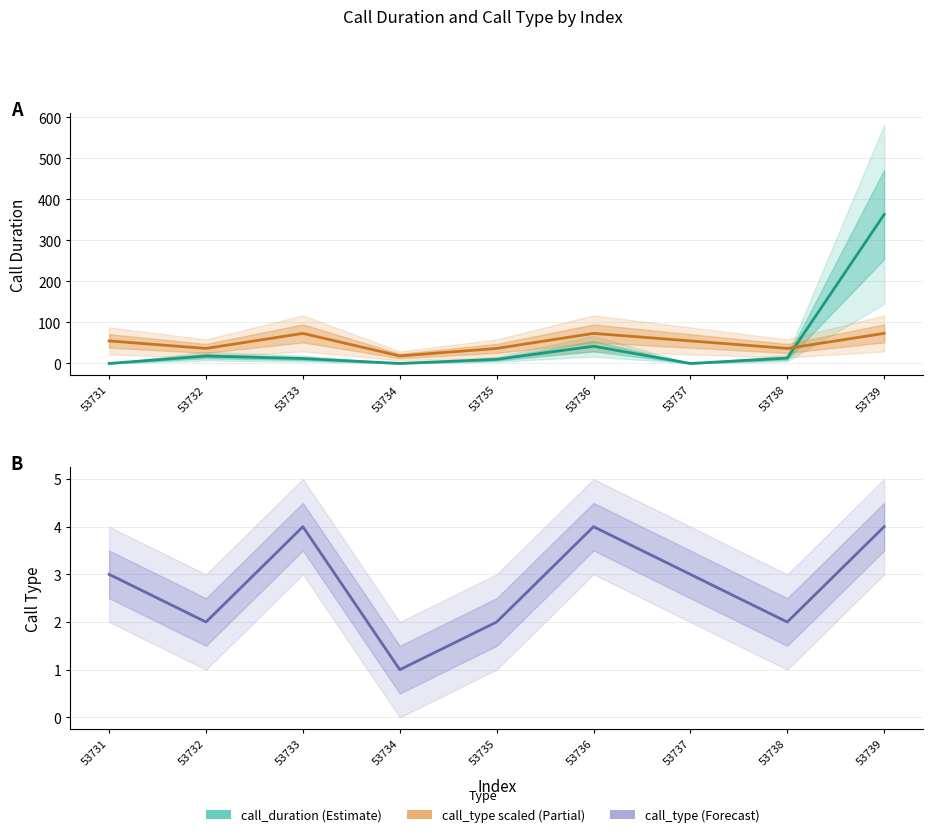

How many distinct data groups are displayed?

3